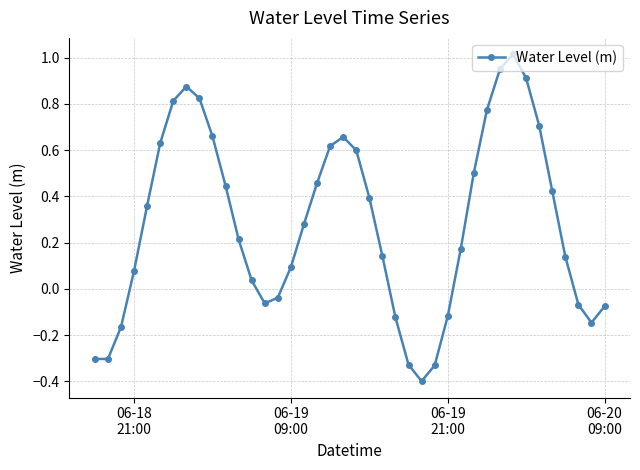

True or false: the data has more than 1 interior local peaks.

True